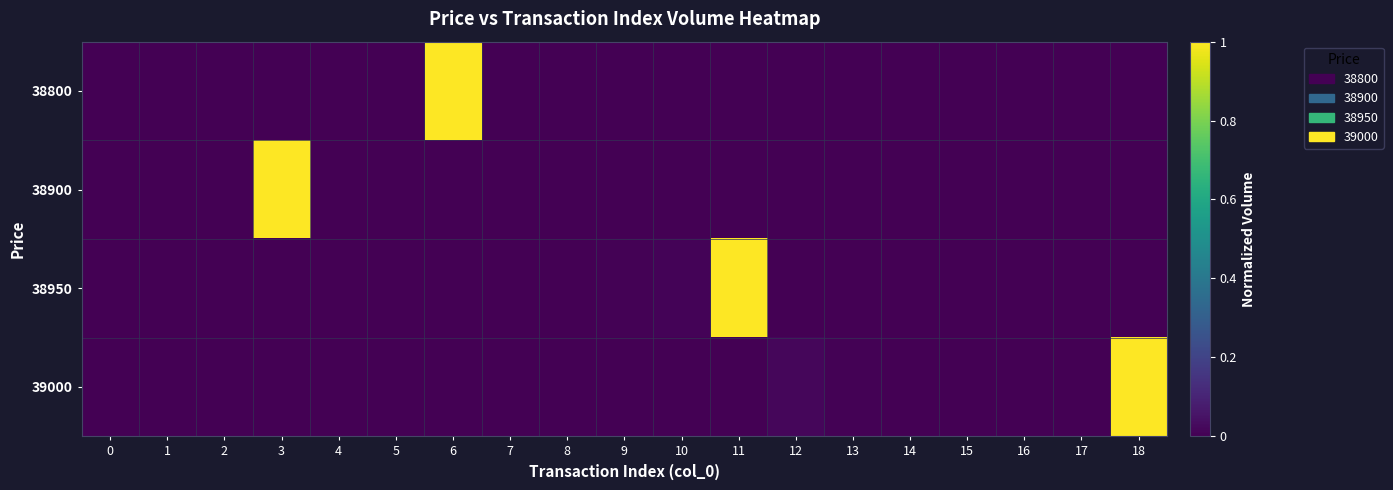

Rank the series by their average value, from highest to lowest.

39000, 38950, 38900, 38800